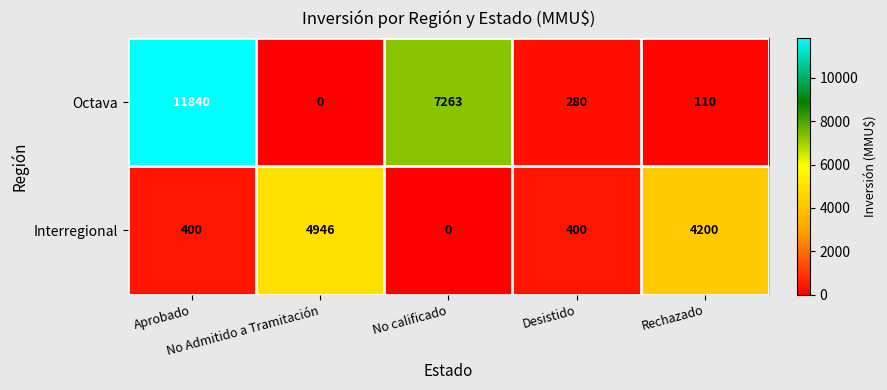

List the series in order of their peak value, lowest first.

Interregional, Octava